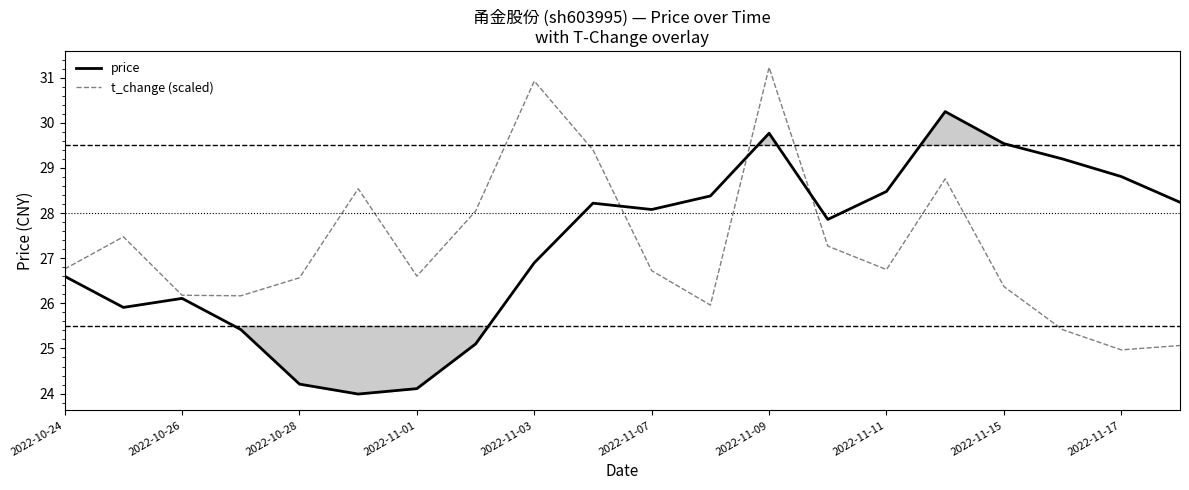

List the series in order of their peak value, lowest first.

price, t_change (scaled)